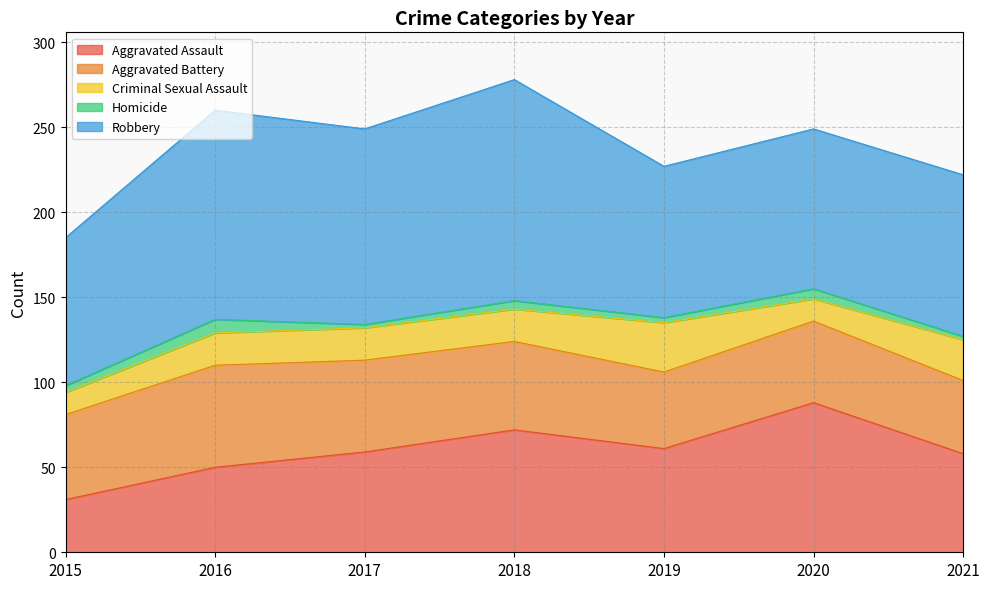

The Aggravated Battery series shows 45 at 2019. True or false?

True